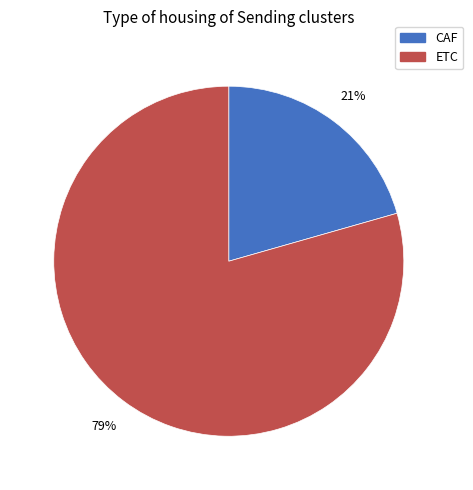

To the nearest percent, what percentage of the pie is CAF?

21%